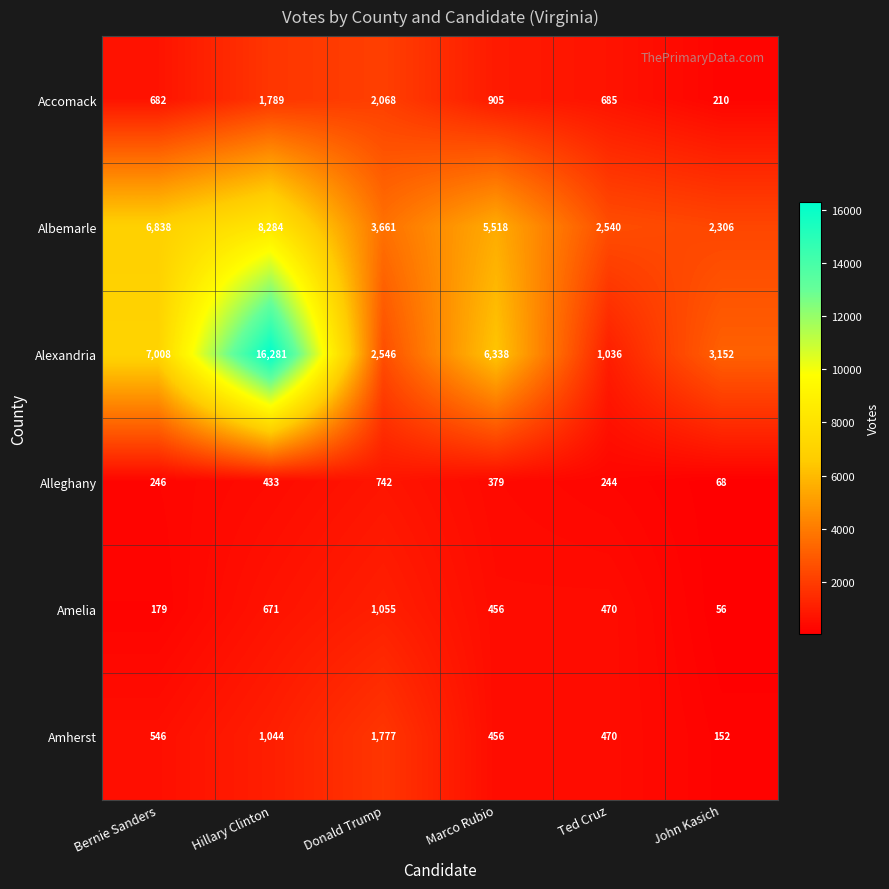

At which category is the sum across all series the highest?

Hillary Clinton